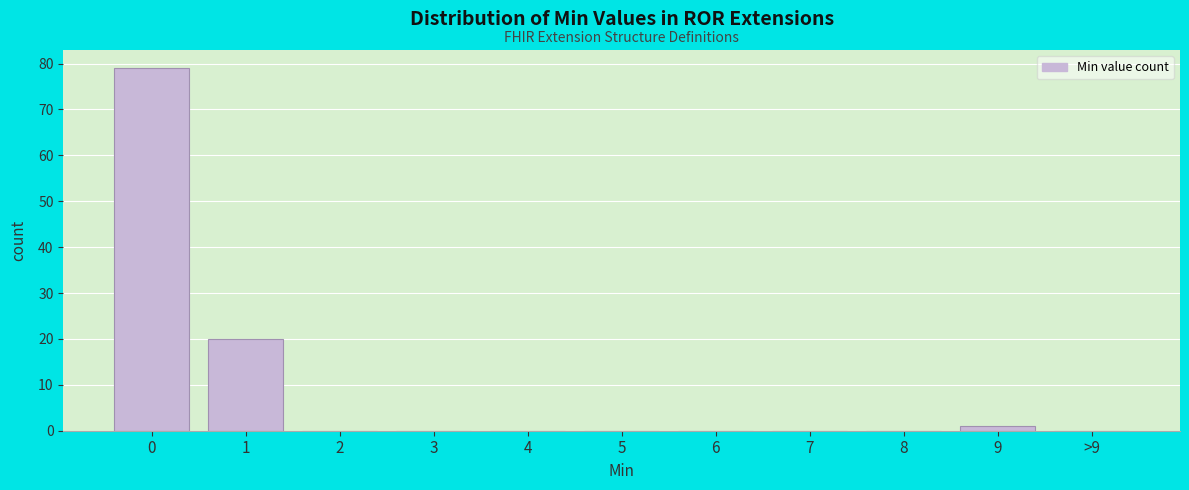

Reading left to right, what are all the values shown in this chart?

0=79	1=20	2=0	3=0	4=0	5=0	6=0	7=0	8=0	9=1	>9=0